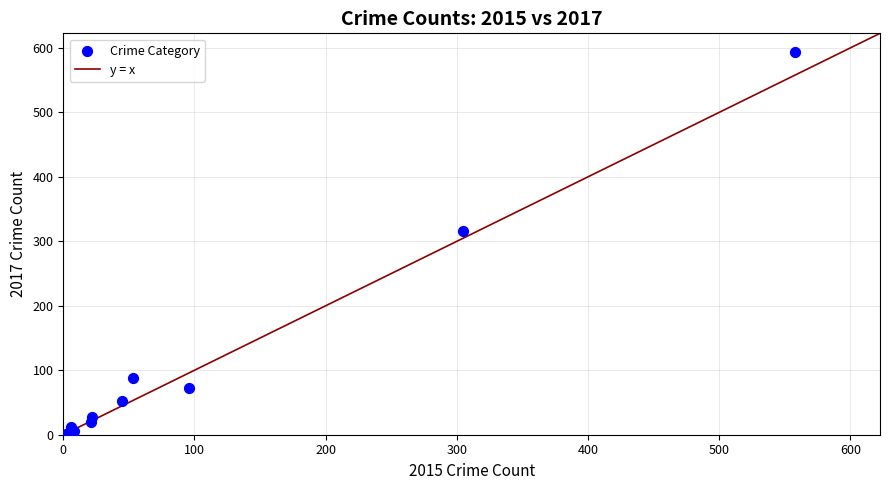

What Y value in the scatter plot is closest to 297?

316